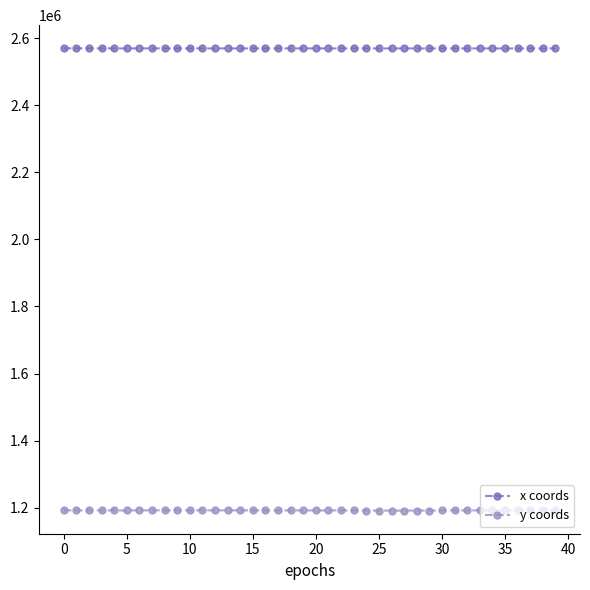

True or false: y coords has more than 2 interior local peaks.

True